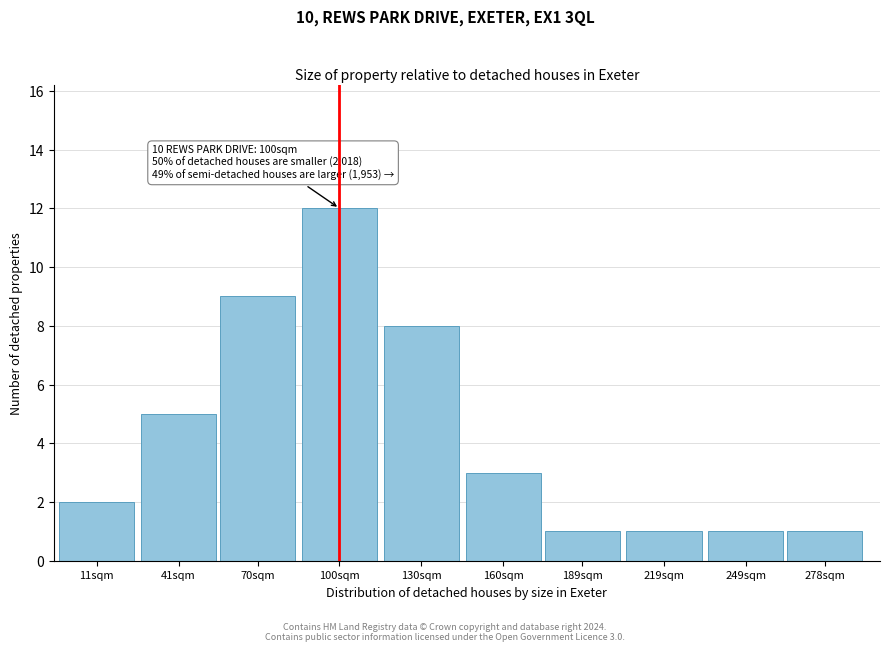

Reading left to right, transcribe all the data shown in this chart.

11sqm=2	41sqm=5	70sqm=9	100sqm=12	130sqm=8	160sqm=3	189sqm=1	219sqm=1	249sqm=1	278sqm=1